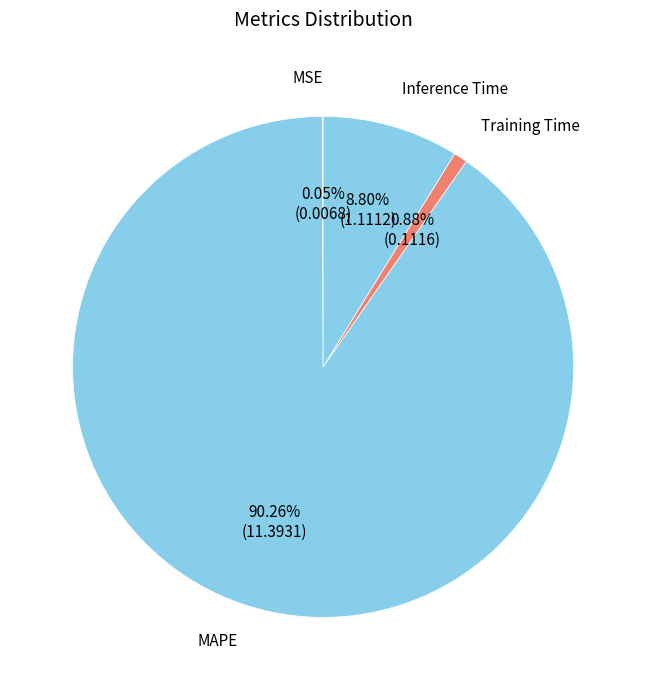

To the nearest percent, what is the difference between the largest and smallest slice percentages?

90%